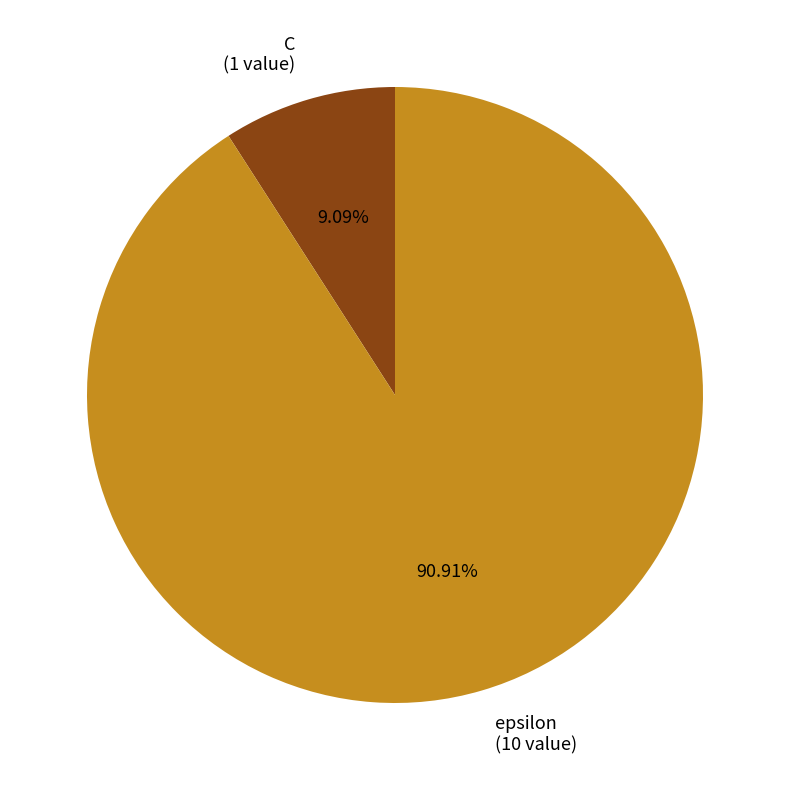

Is there a majority slice in this chart?

Yes